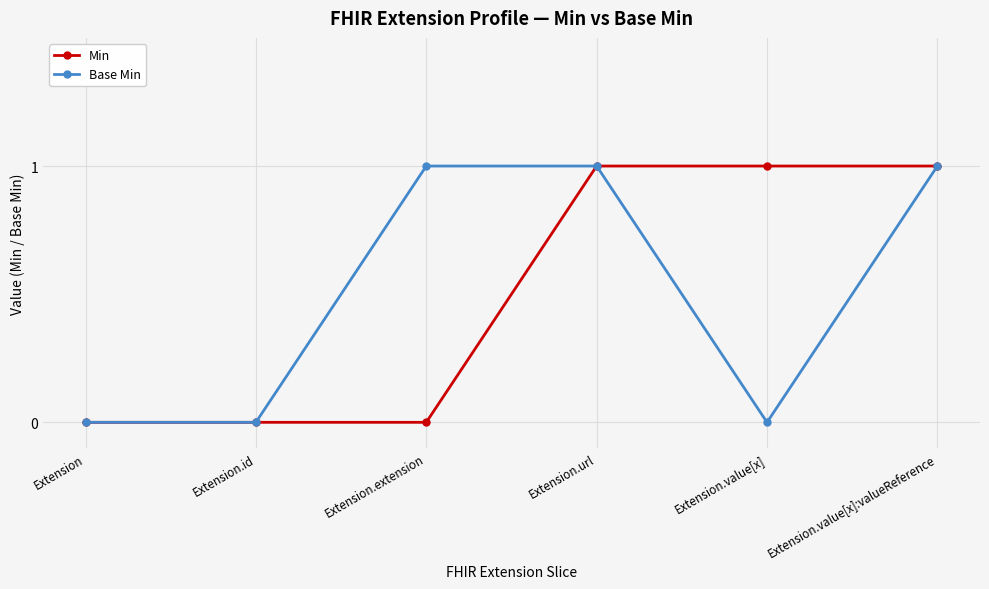

Rank the series at Extension.value[x] from highest to lowest value.

Min, Base Min